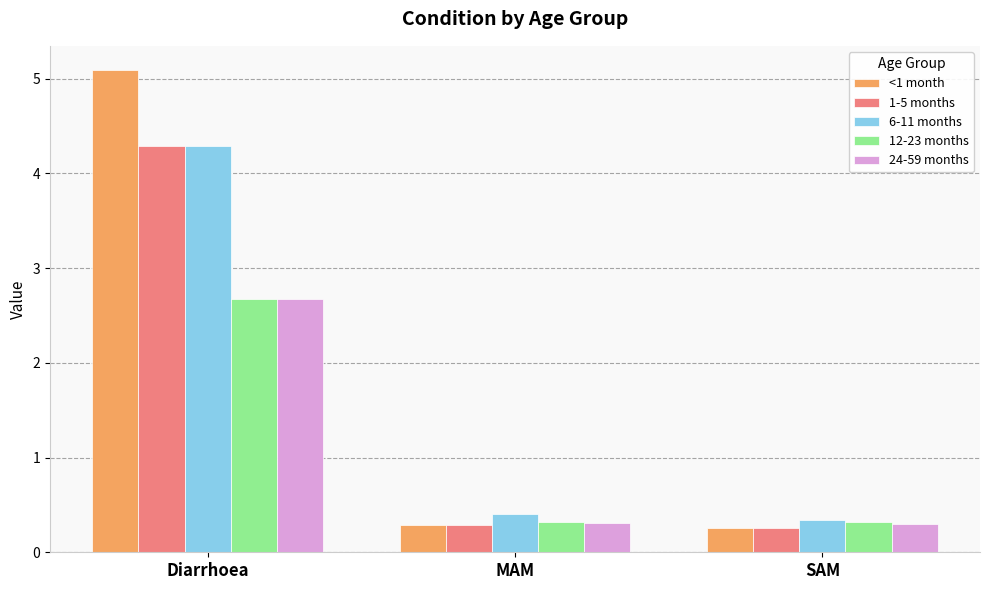

What is the spread (max minus min) of values at Diarrhoea?

2.4